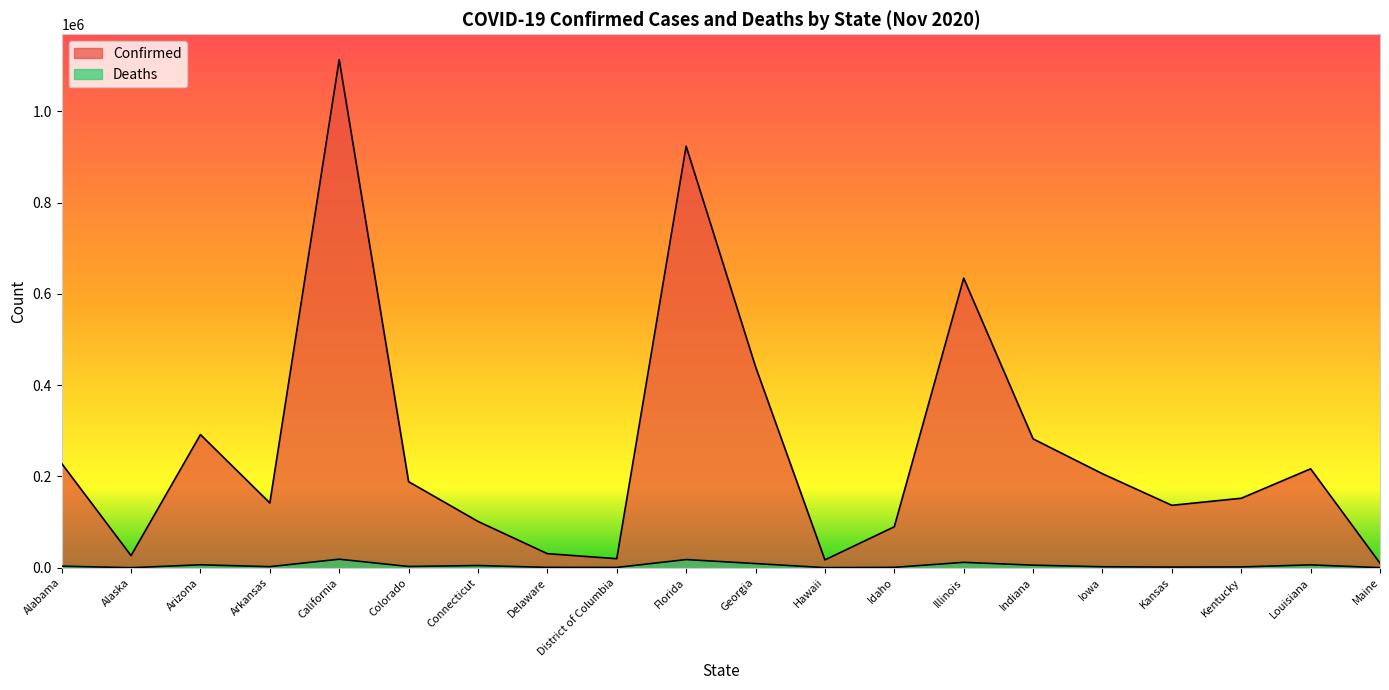

Which label corresponds to the largest value in the chart?

California